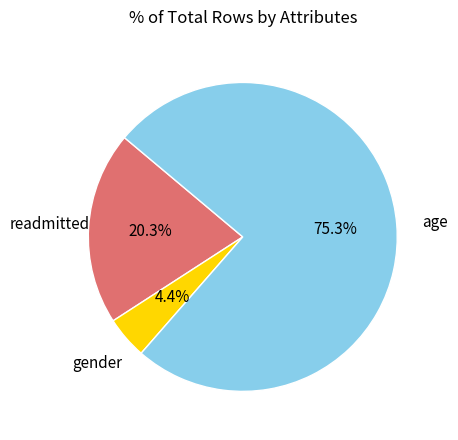

Is there any slice that represents more than half of the pie?

Yes